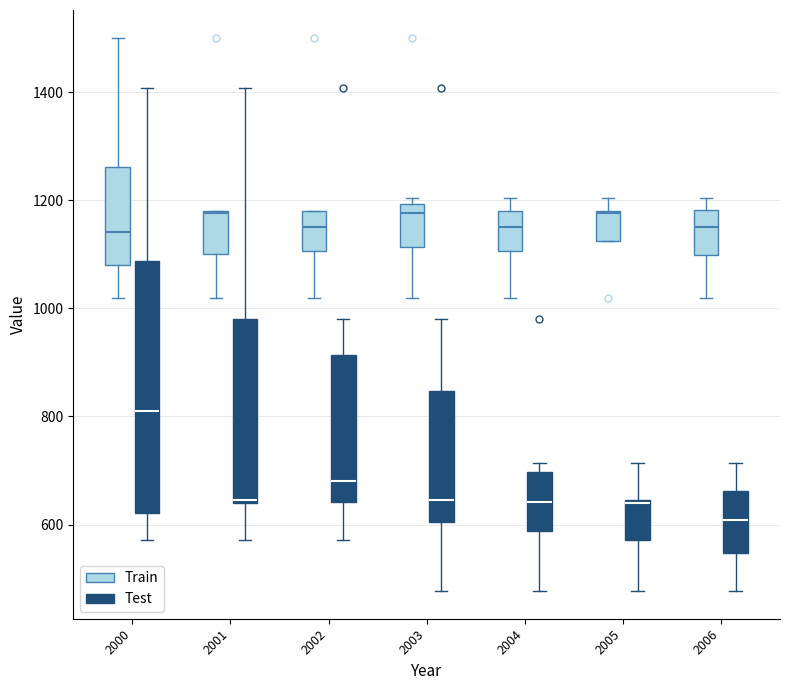

Where is the upper edge of the box for 2001 (Train) on the y-axis? The values are not printed on the chart, so give them approximately, as read against the axis.

1180